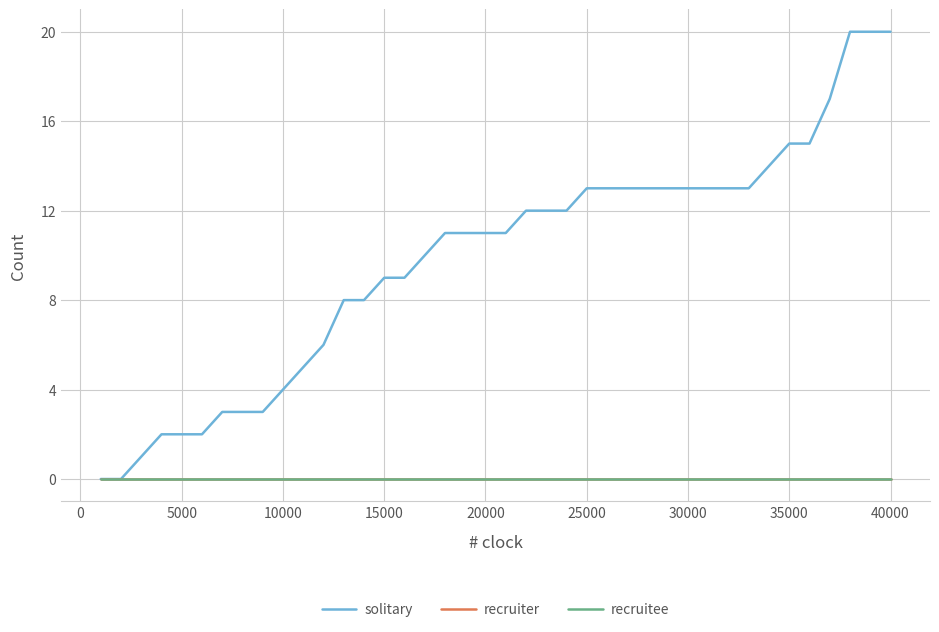

List the series in order of their peak value, highest first.

solitary, recruiter, recruitee